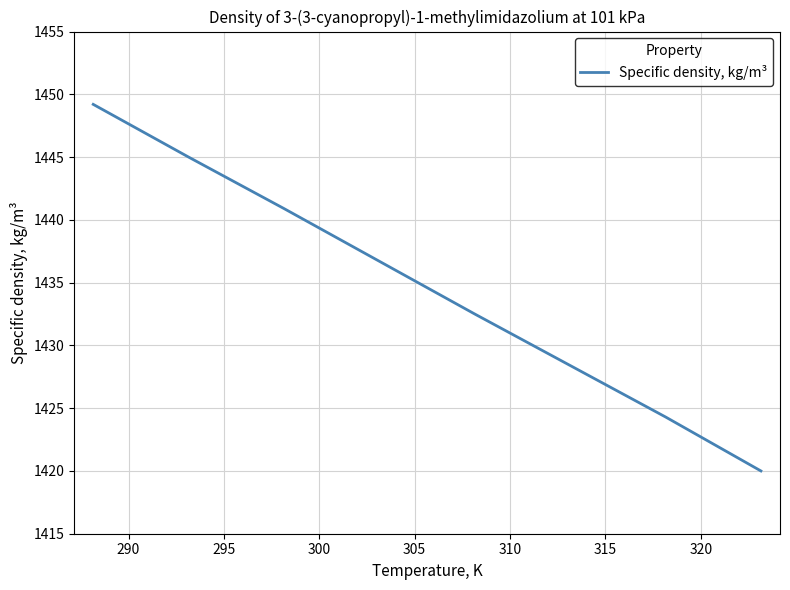

True or false: the data has more than 0 interior local peaks.

False